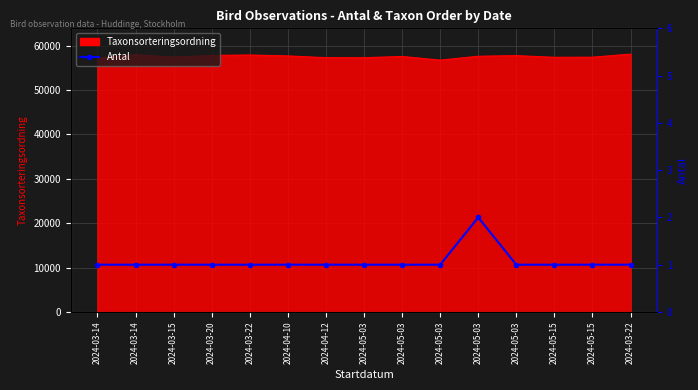

How many values exceed 1?

1